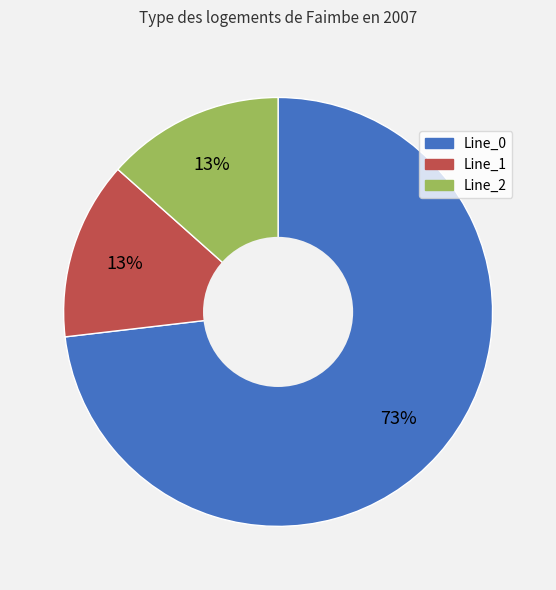

How many slices are in this pie chart?

3